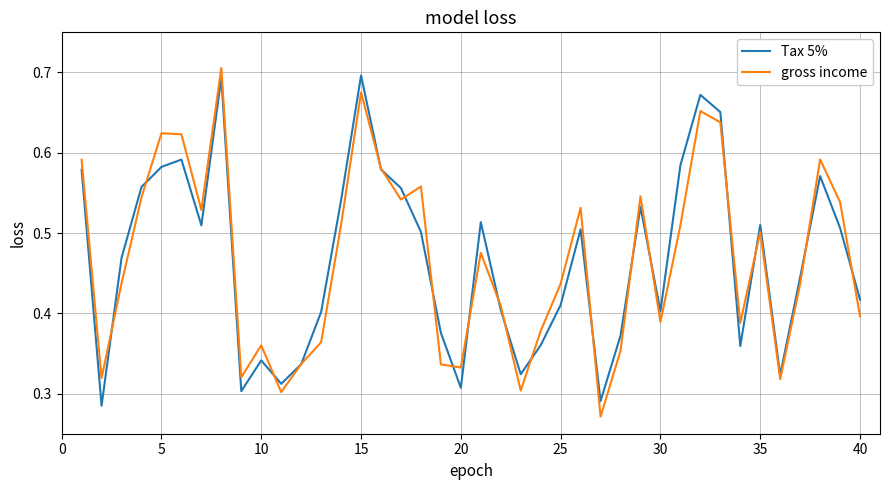

What are all the series names shown in the legend?

Tax 5%, gross income